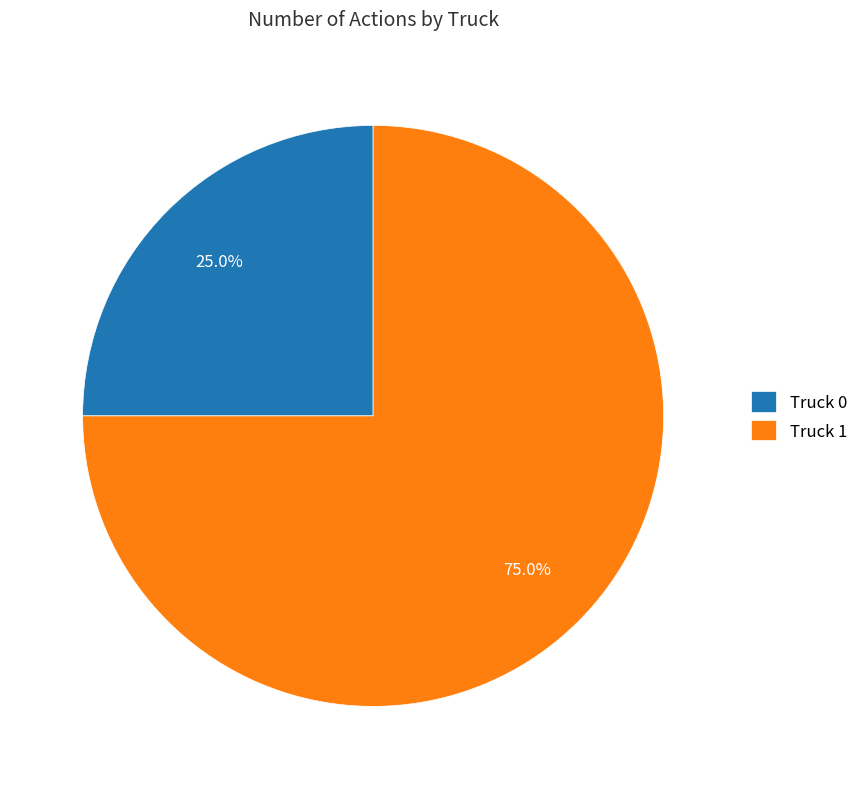

Which category has the biggest portion of the pie?

Truck 1